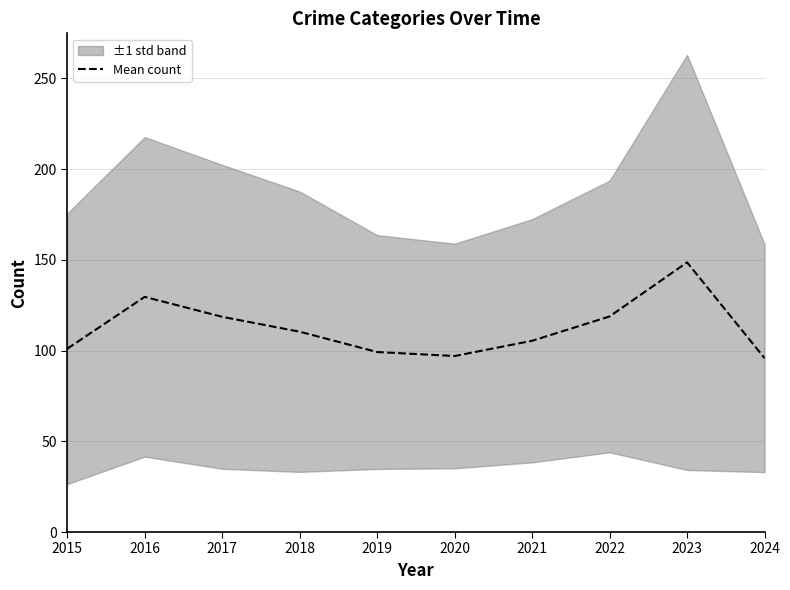

Does the chart display data point markers on the line(s)?

No